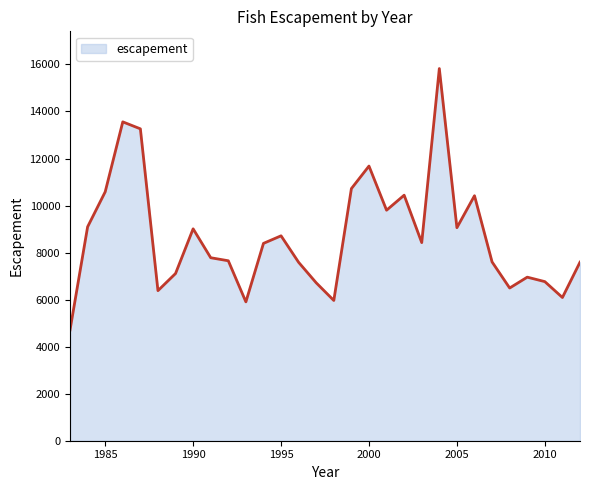

What is the smallest value displayed?

4710